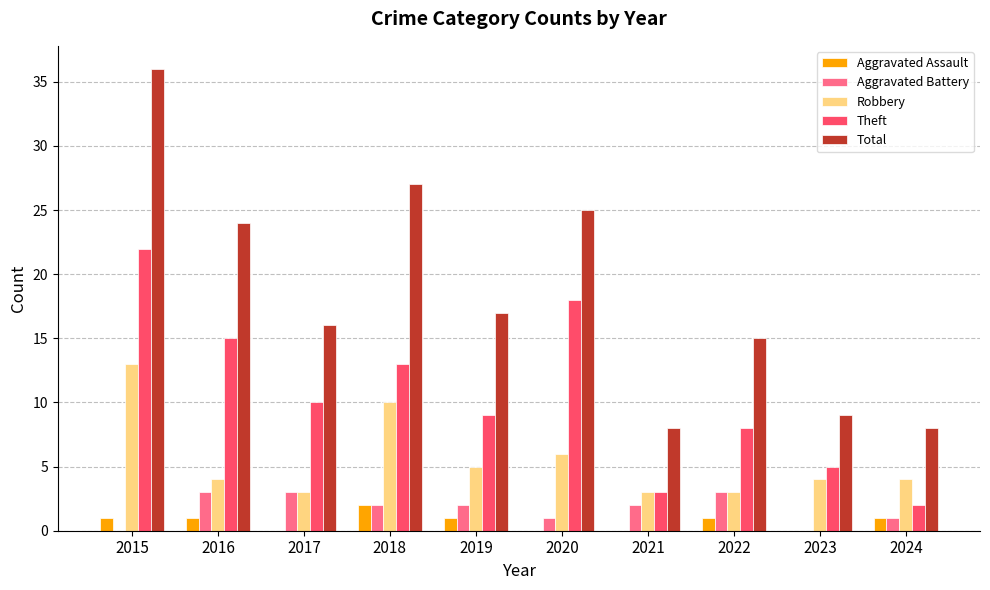

What is the sum of all Theft values?

105